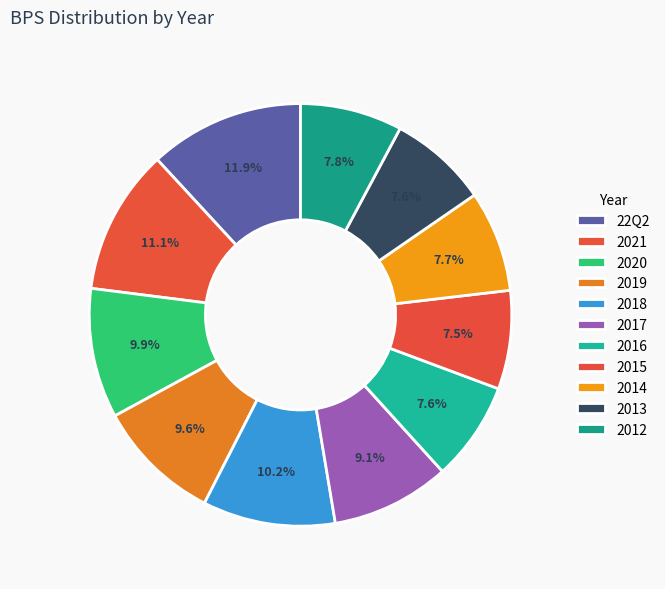

Is there a majority slice in this chart?

No